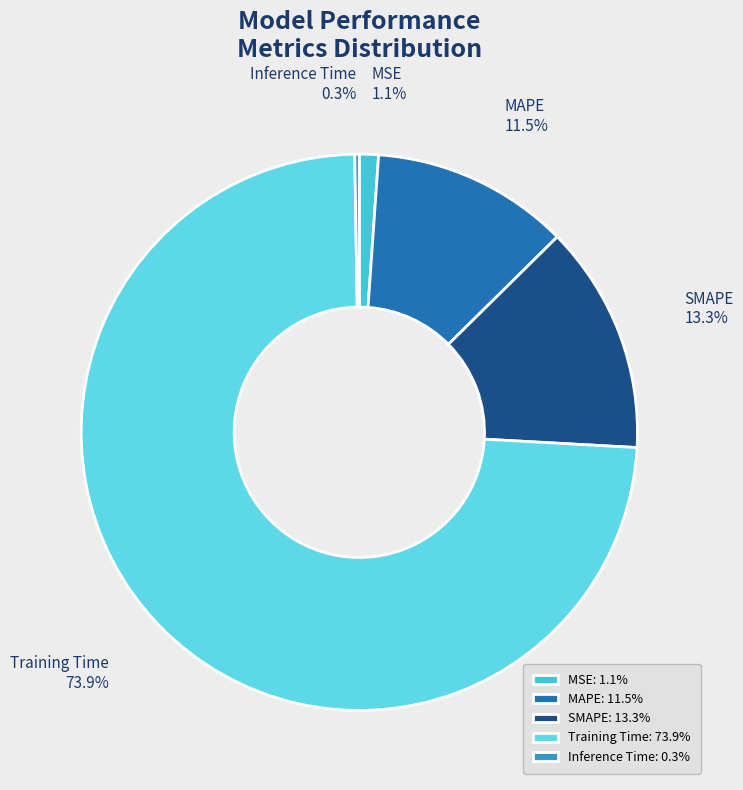

Is there any slice that represents more than half of the pie?

Yes